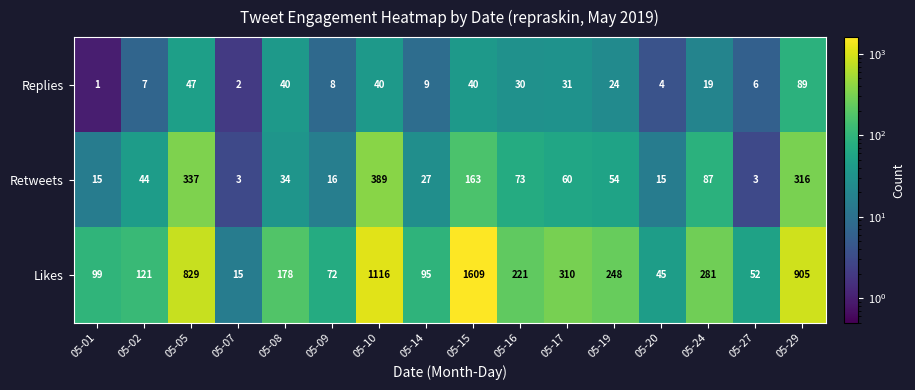

What is the sum of all Likes values?

6196